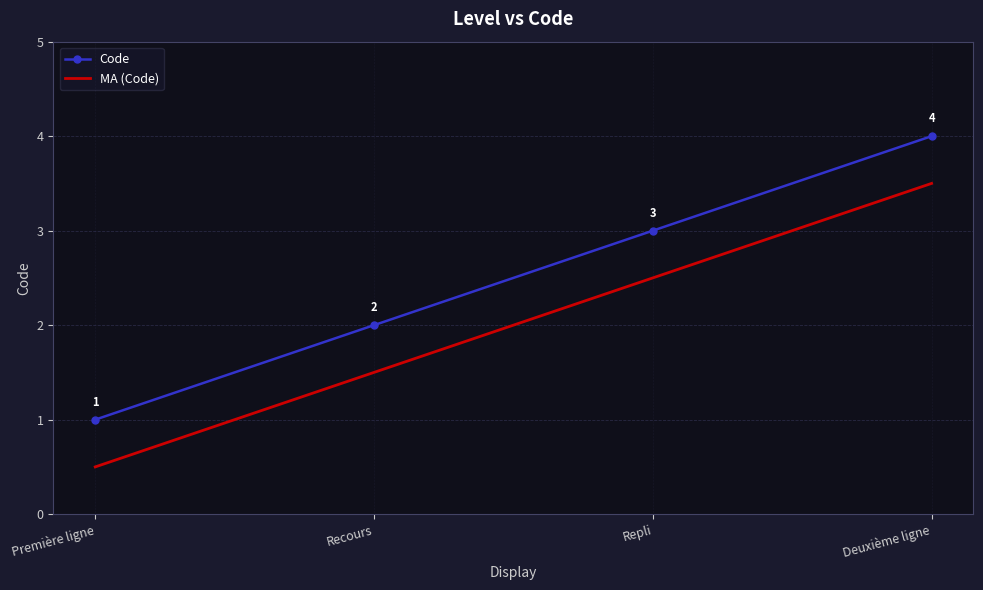

What is the total value across all series at Deuxième ligne?

7.5